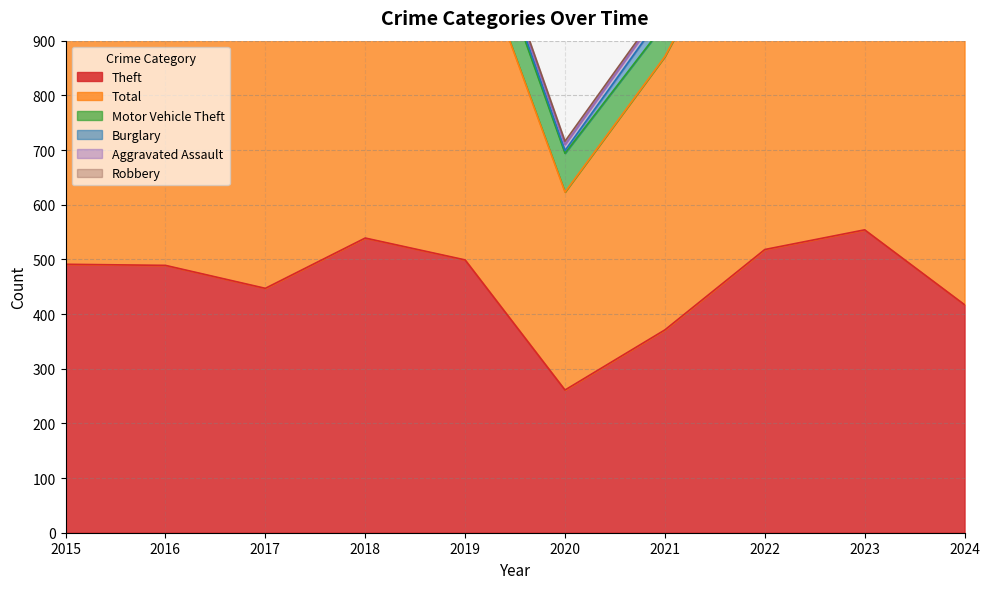

At which category does Burglary reach its first local peak?

2016